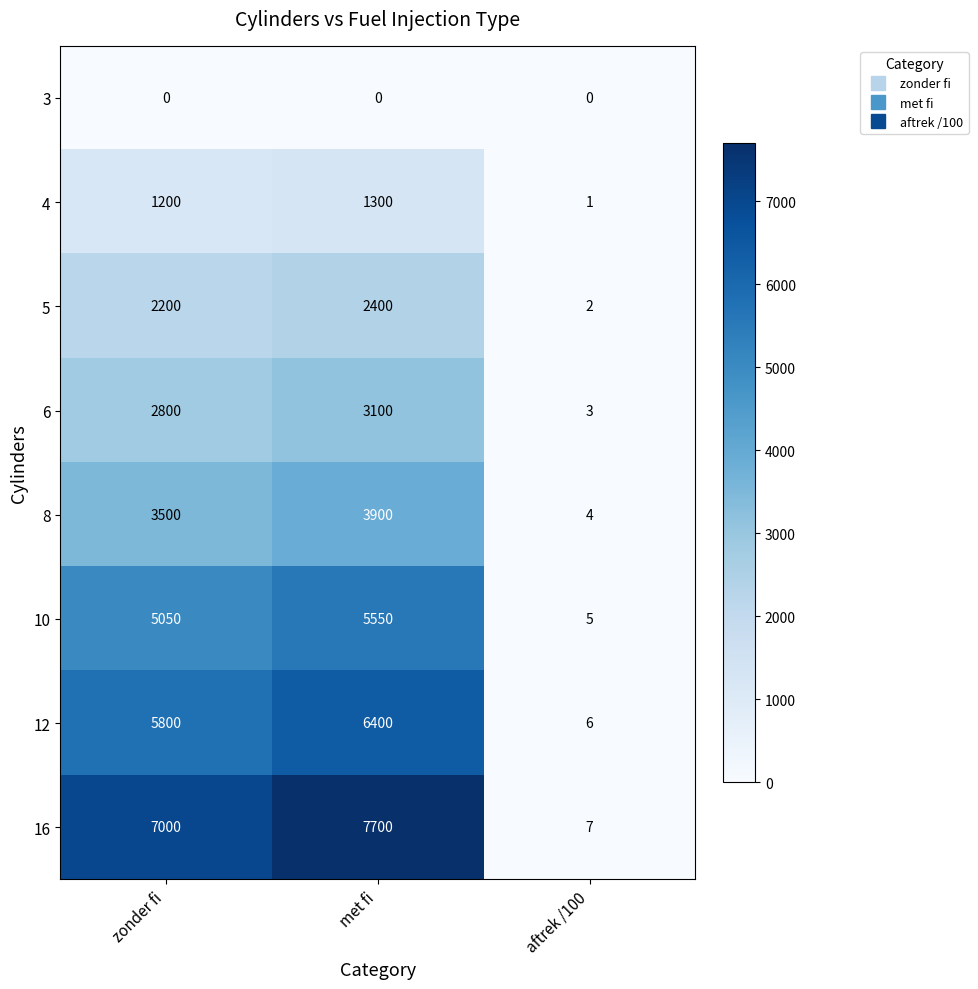

Where is 10 nearest to the value 2777?

zonder fi